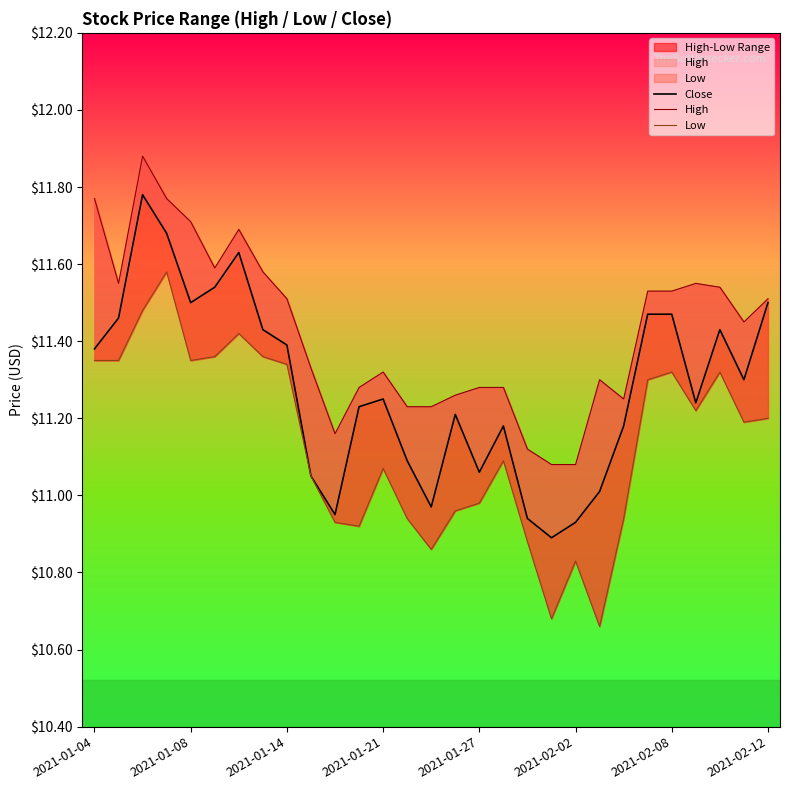

True or false: Close and High cross at least once.

False